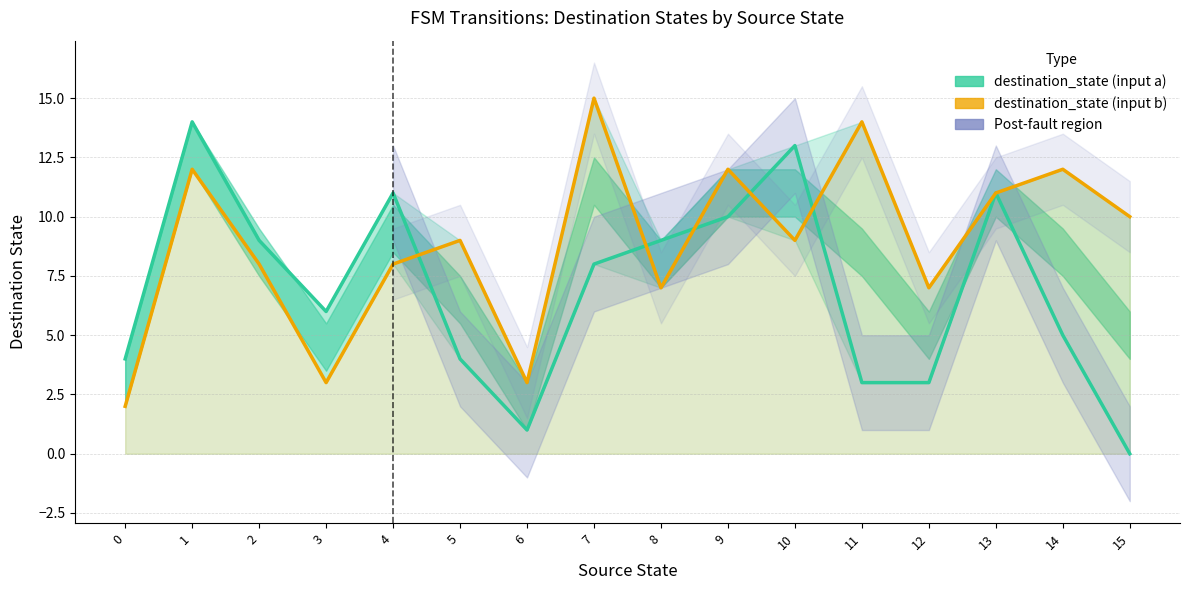

Reading left to right, what are all the values shown in this chart?

destination_state (input a): 4	14	9	6	11	4	1	8	9	10	13	3	3	11	5	0
destination_state (input b): 2	12	8	3	8	9	3	15	7	12	9	14	7	11	12	10